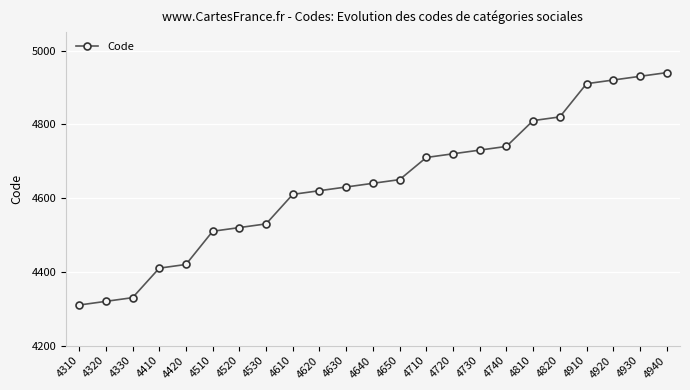

Reading left to right, transcribe all the data shown in this chart.

4310	4320	4330	4410	4420	4510	4520	4530	4610	4620	4630	4640	4650	4710	4720	4730	4740	4810	4820	4910	4920	4930	4940